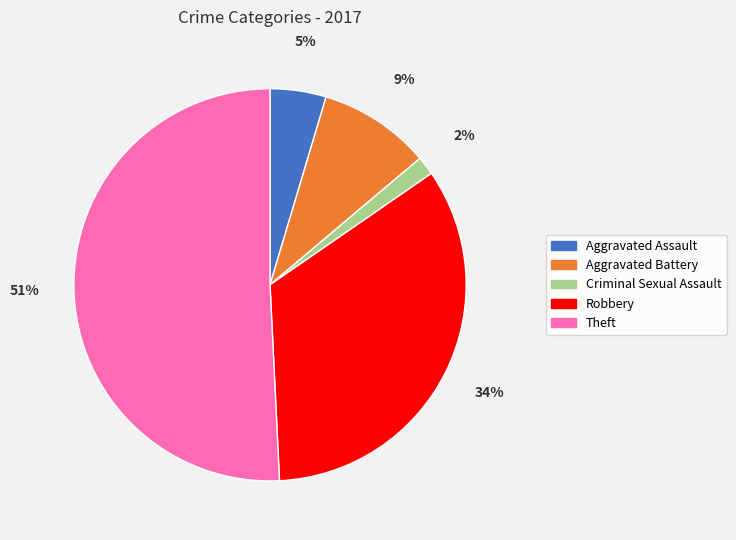

Is the sum of Theft and Aggravated Battery greater than half?

Yes